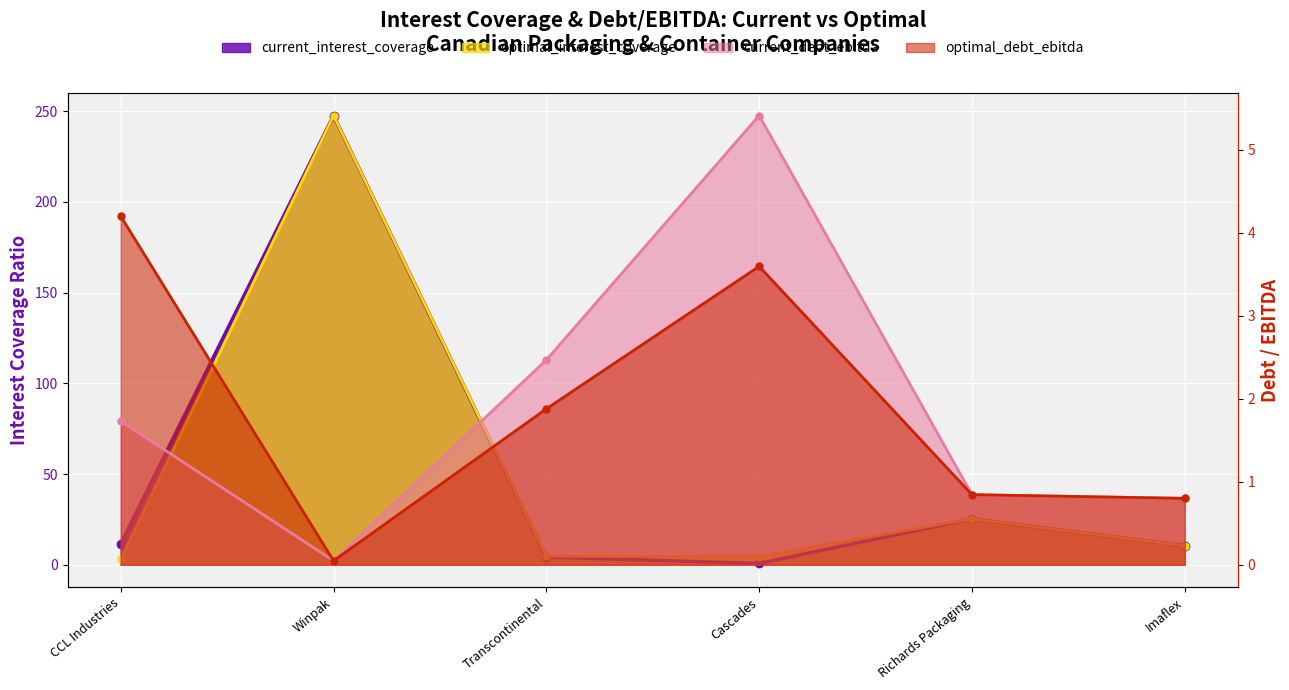

At how many categories does at least one series exceed 39?

1